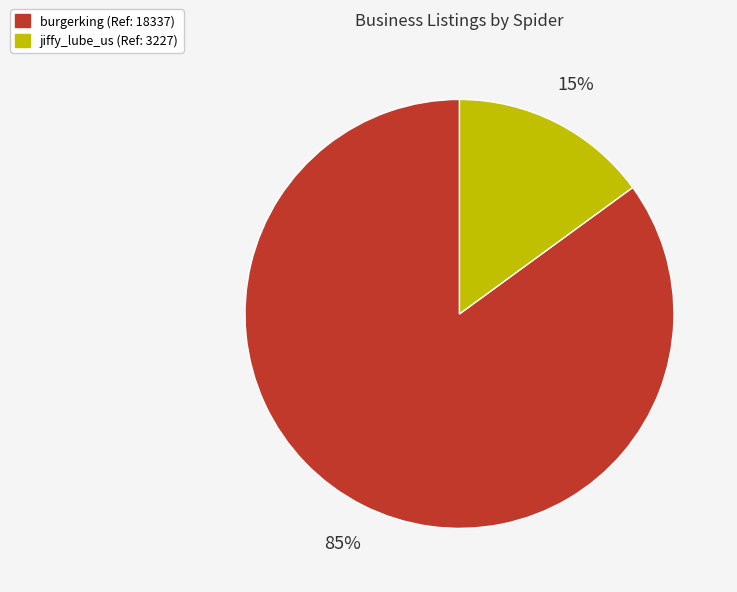

Which category has the smallest portion of the pie?

jiffy_lube_us